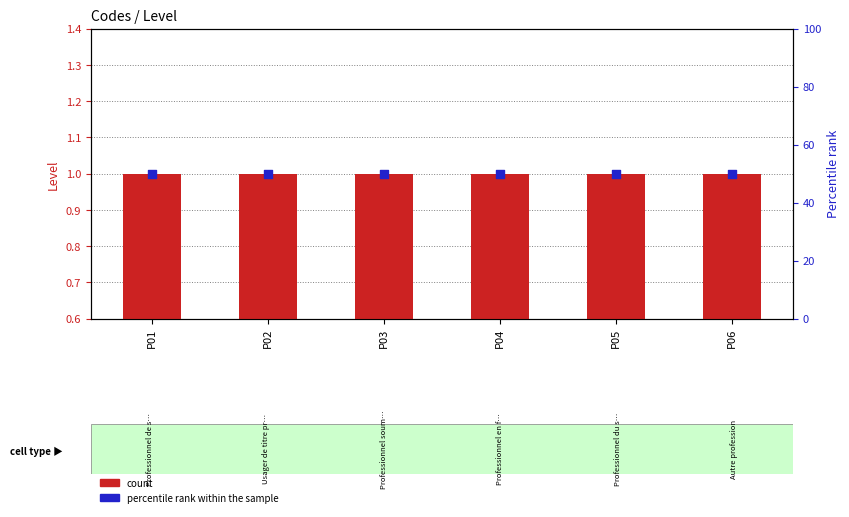

Which series contains the lowest Y value?

count